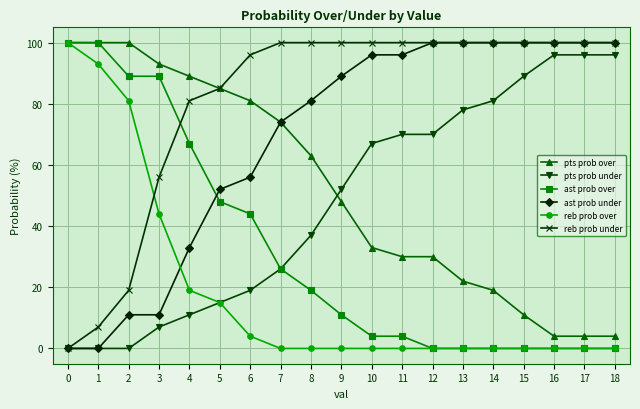

Rank the series at 9 from lowest to highest value.

reb prob over, ast prob over, pts prob over, pts prob under, ast prob under, reb prob under